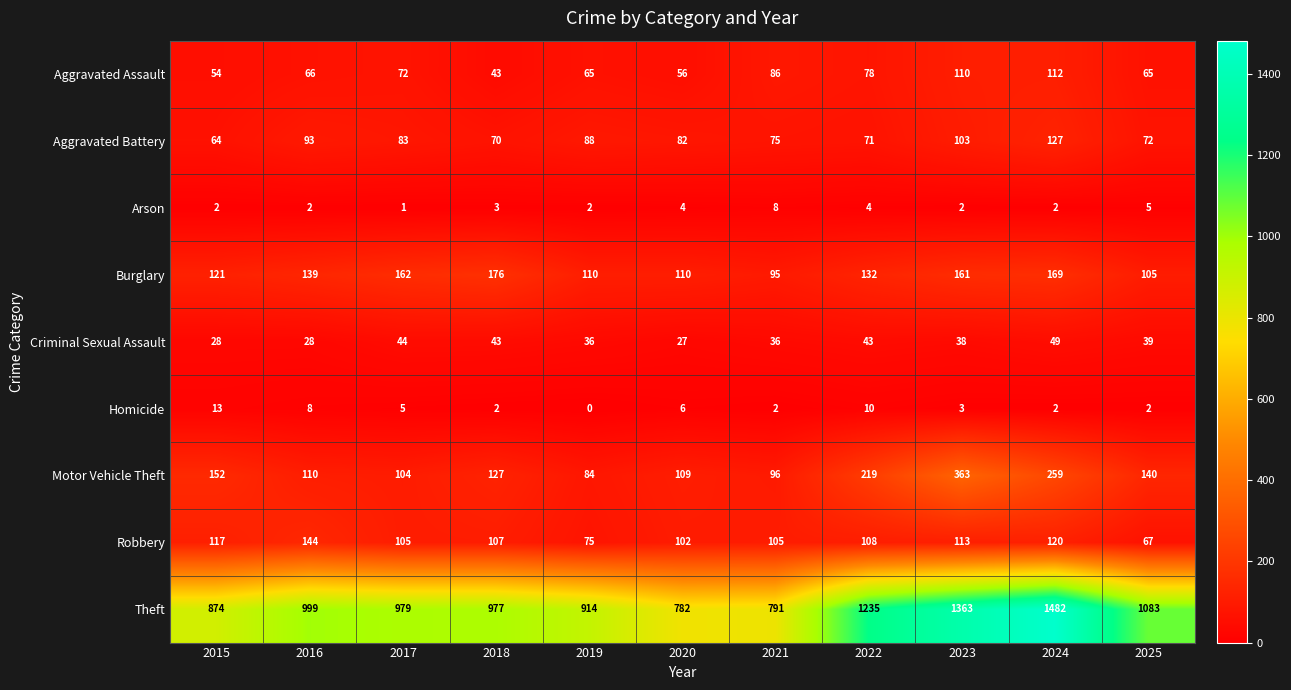

List the series in order of their peak value, lowest first.

Arson, Homicide, Criminal Sexual Assault, Aggravated Assault, Aggravated Battery, Robbery, Burglary, Motor Vehicle Theft, Theft